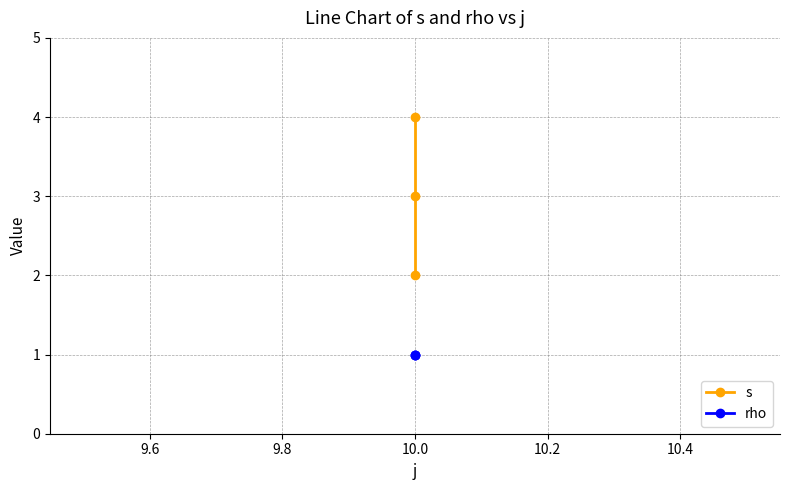

Reading left to right, list all the values displayed in this chart.

s: 2	3	4
rho: 1	1	1